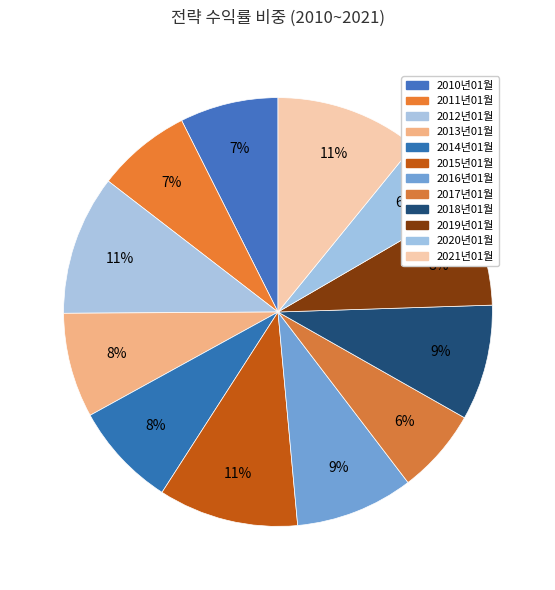

How many segments does this pie chart have?

12